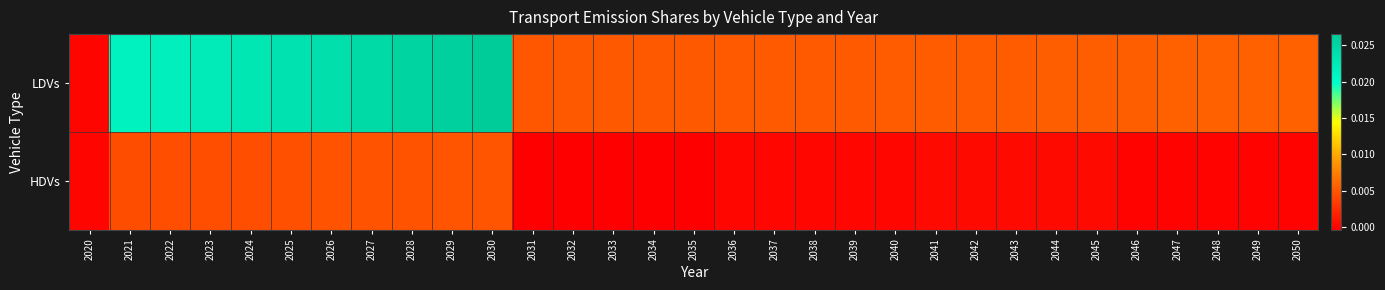

At which category does the chart reach its peak across all series?

2030